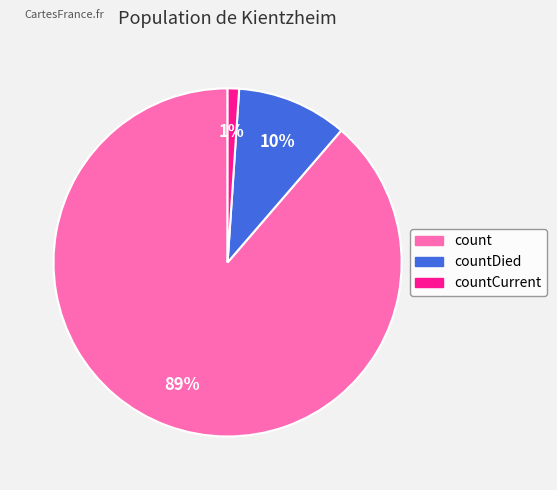

To the nearest percent, what is the average slice percentage?

33%